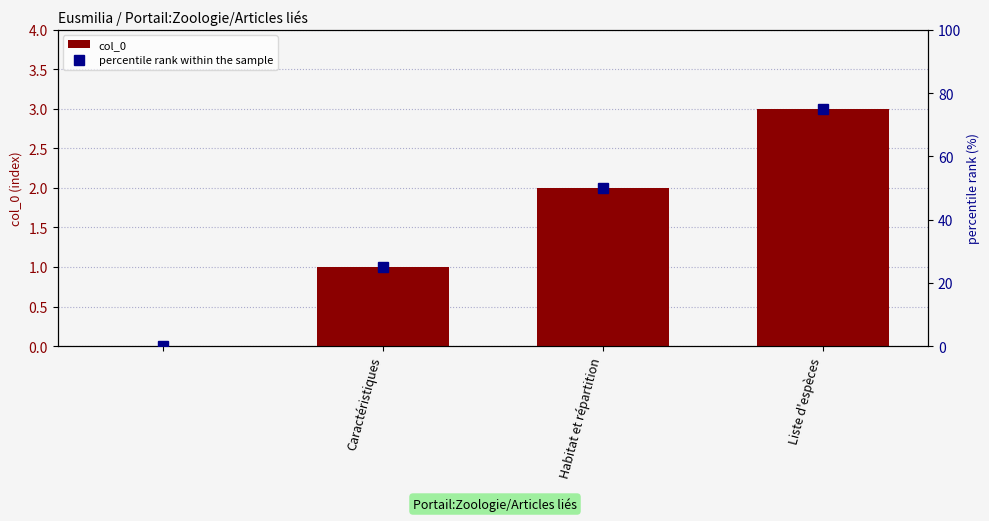

The col_0 series shows 2 at Habitat et répartition. True or false?

True